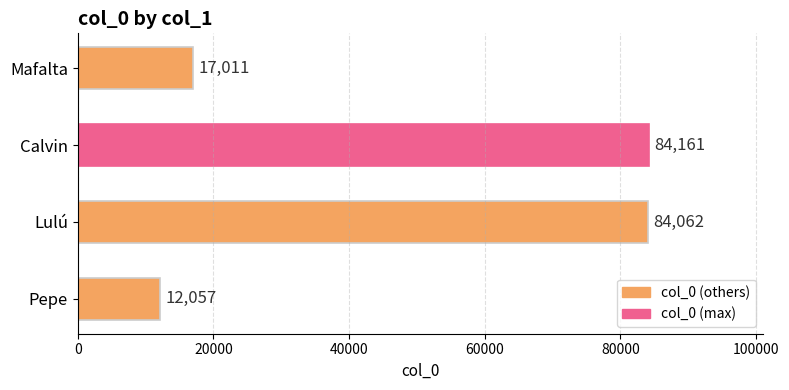

Reading bottom to top, list all the values displayed in this chart.

12057	84062	84161	17011